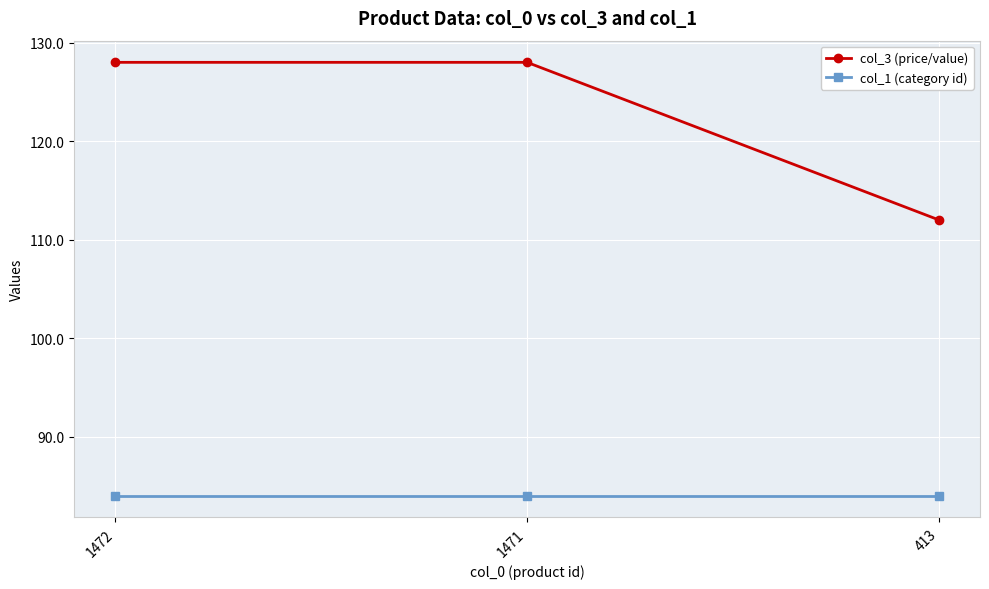

Is the value of col_1 (category id) at 1472 greater than the value of col_3 (price/value) at 1471?

No